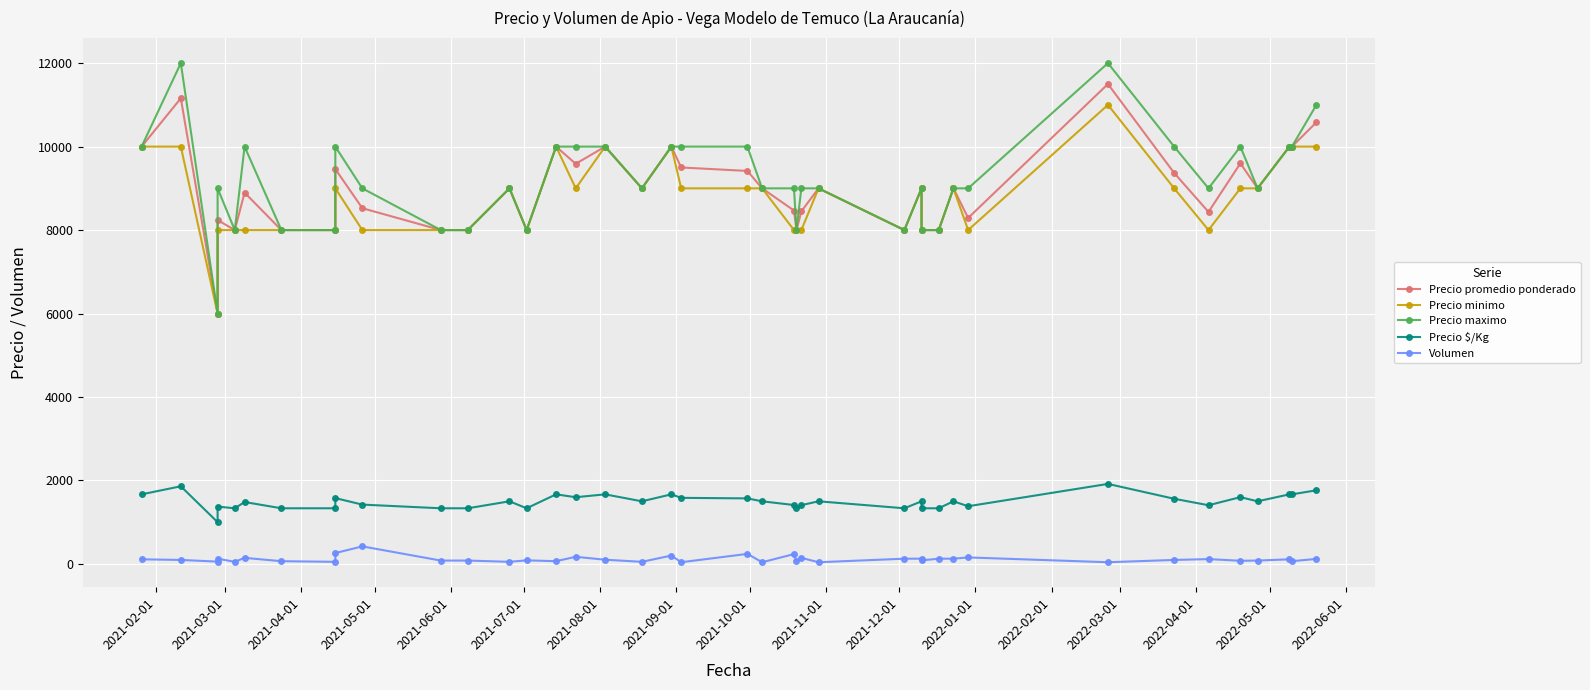

True or false: Precio $/Kg has a value of 2198 at 2021-08-01.

False